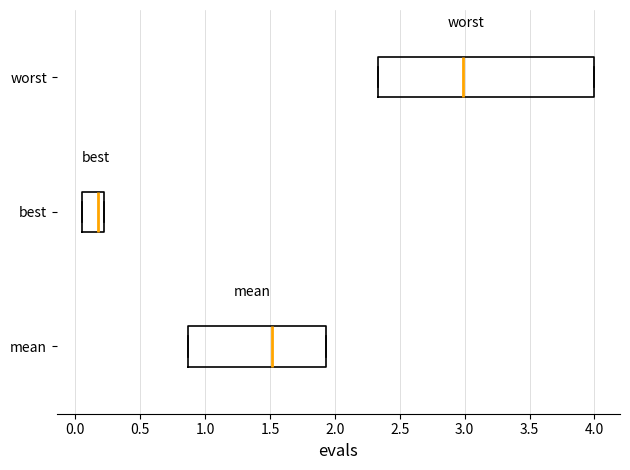

Where is the left edge of the box for mean on the x-axis? The values are not printed on the chart, so give them approximately, as read against the axis.

0.85